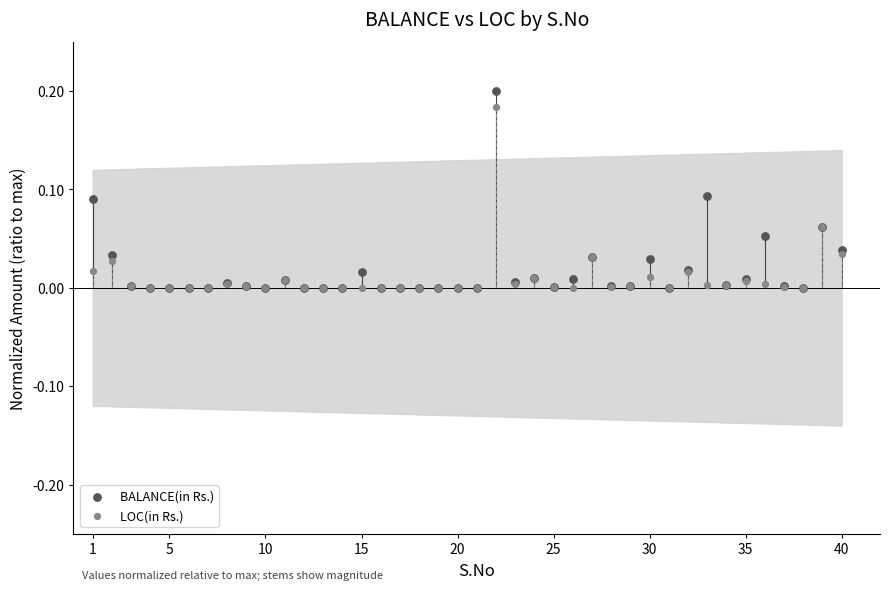

What are all the series names shown in the legend?

BALANCE(in Rs.), LOC(in Rs.)